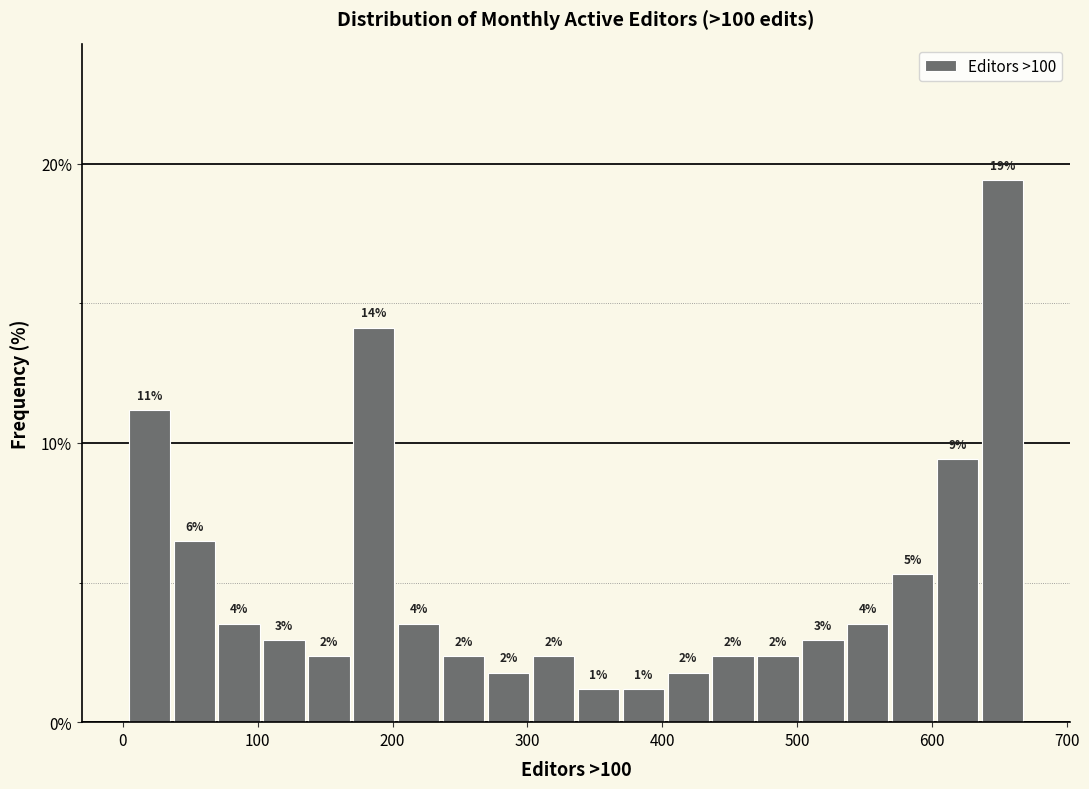

Read against the x-axis, roughly where is the centre of the tallest bar?

650